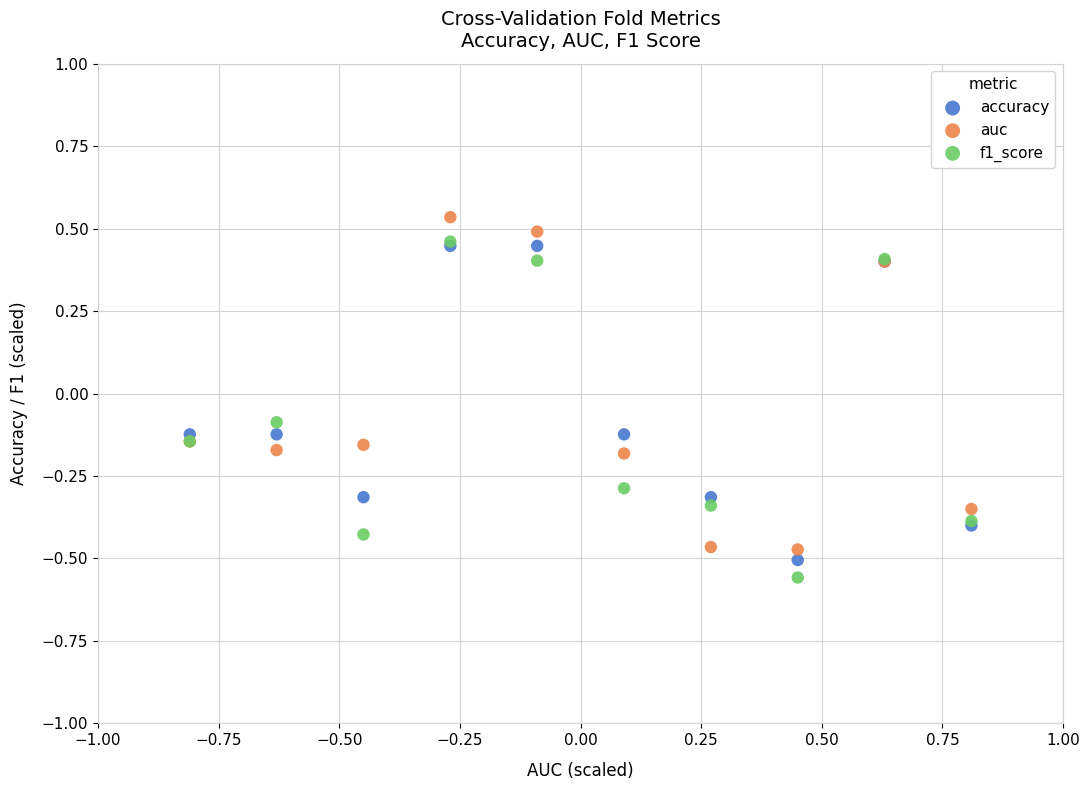

Which series has the widest spread of Y values?

f1_score